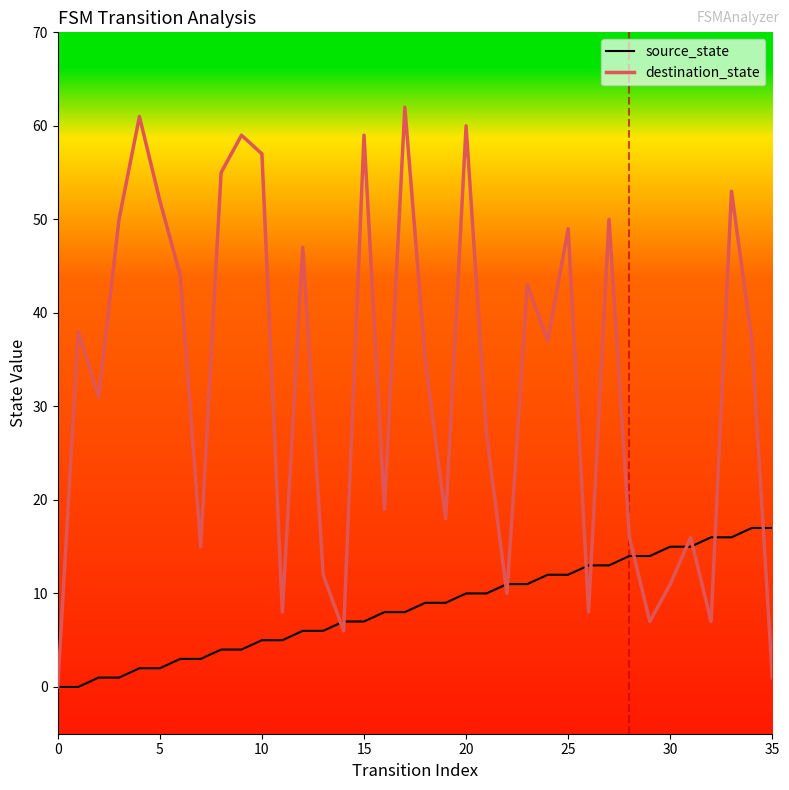

Which series has the widest spread of values?

destination_state